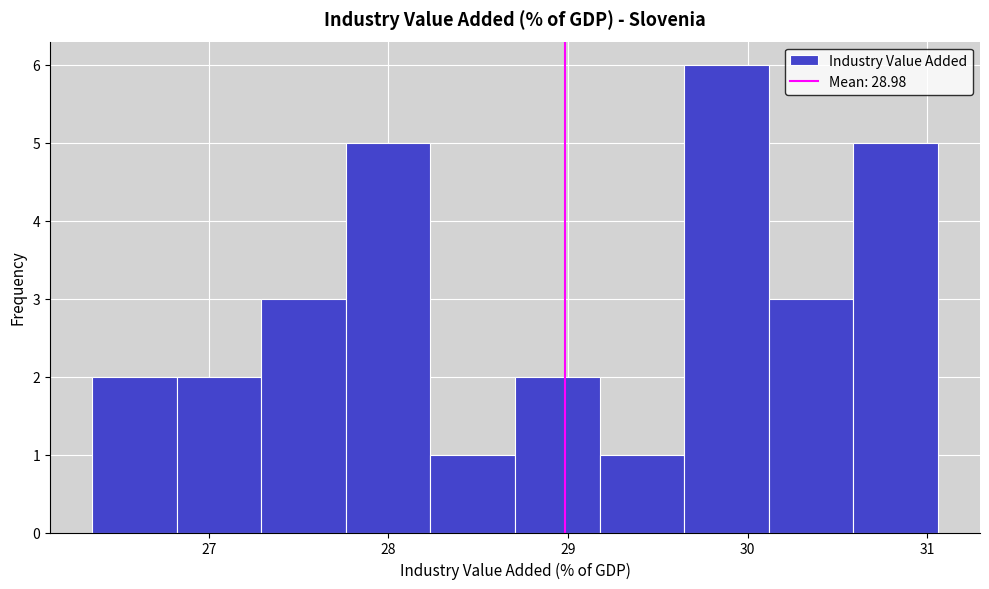

Reading left to right, transcribe this chart: for each bar, give the range it covers on the x-axis and its height. Neither the bar edges nor the heights are printed on the chart, so give them approximately, as read against the axes.

26.4 to 26.8: 2
26.8 to 27.3: 2
27.3 to 27.8: 3
27.8 to 28.2: 5
28.2 to 28.7: 1
28.7 to 29.2: 2
29.2 to 29.6: 1
29.6 to 30.1: 6
30.1 to 30.6: 3
30.6 to 31.1: 5